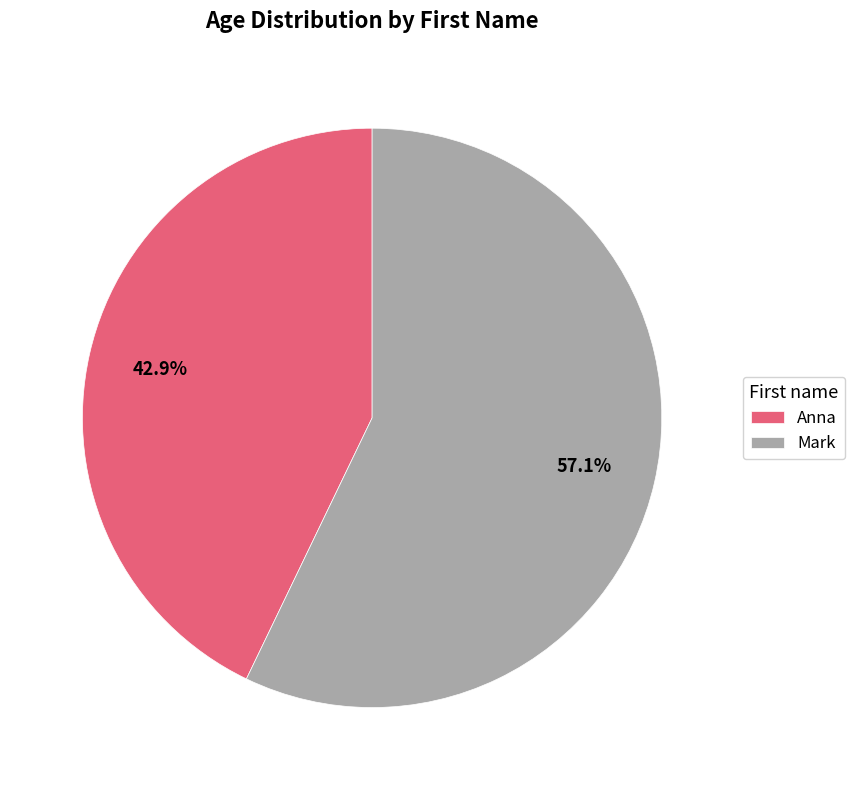

Which slice represents more than half of the pie?

Mark